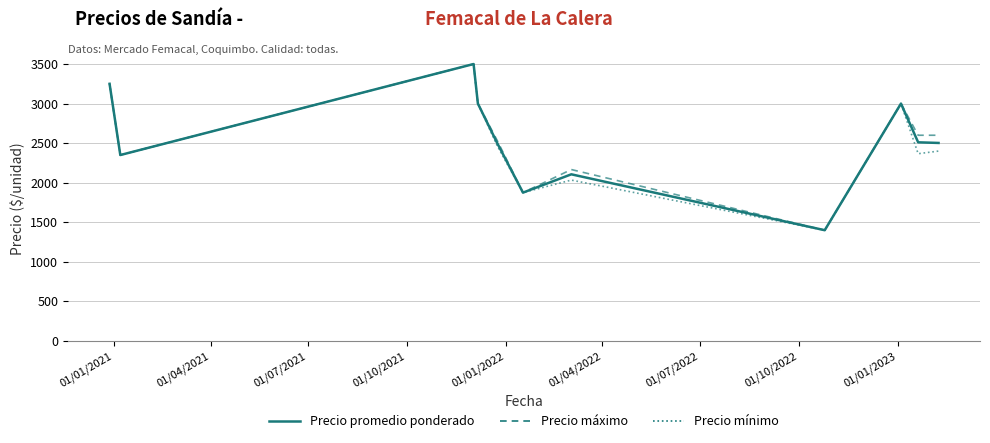

What is the highest value of the Precio máximo series?

3500.0